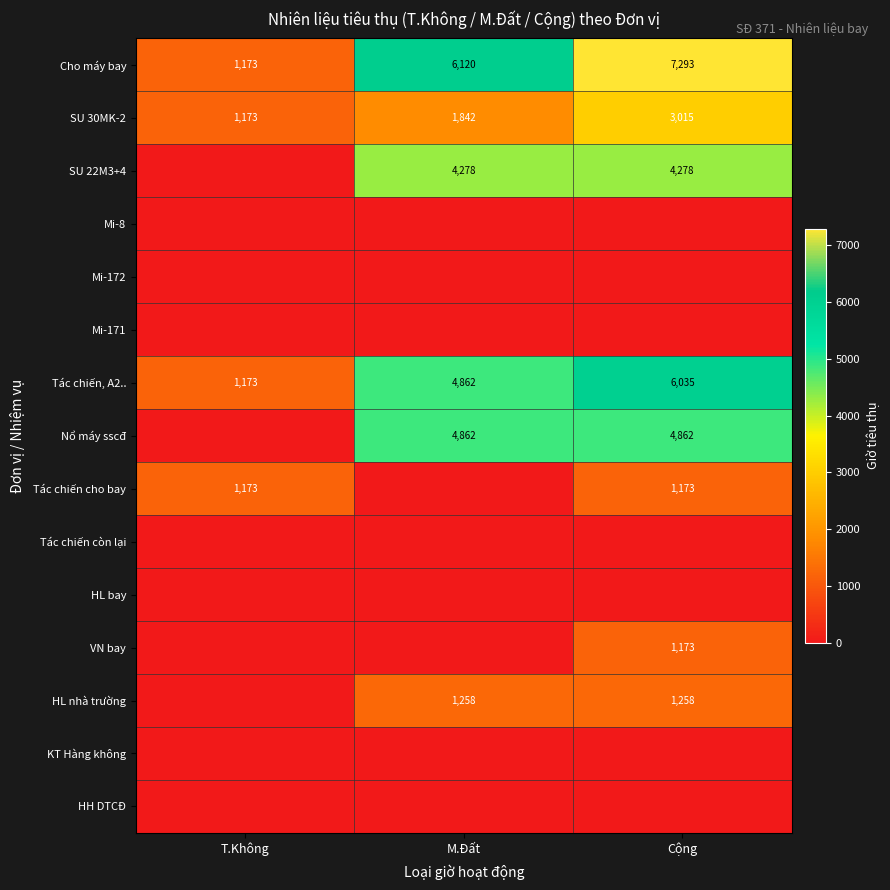

What is the difference between the maximum and minimum values in the Tác chiến, A2.. series?

4862